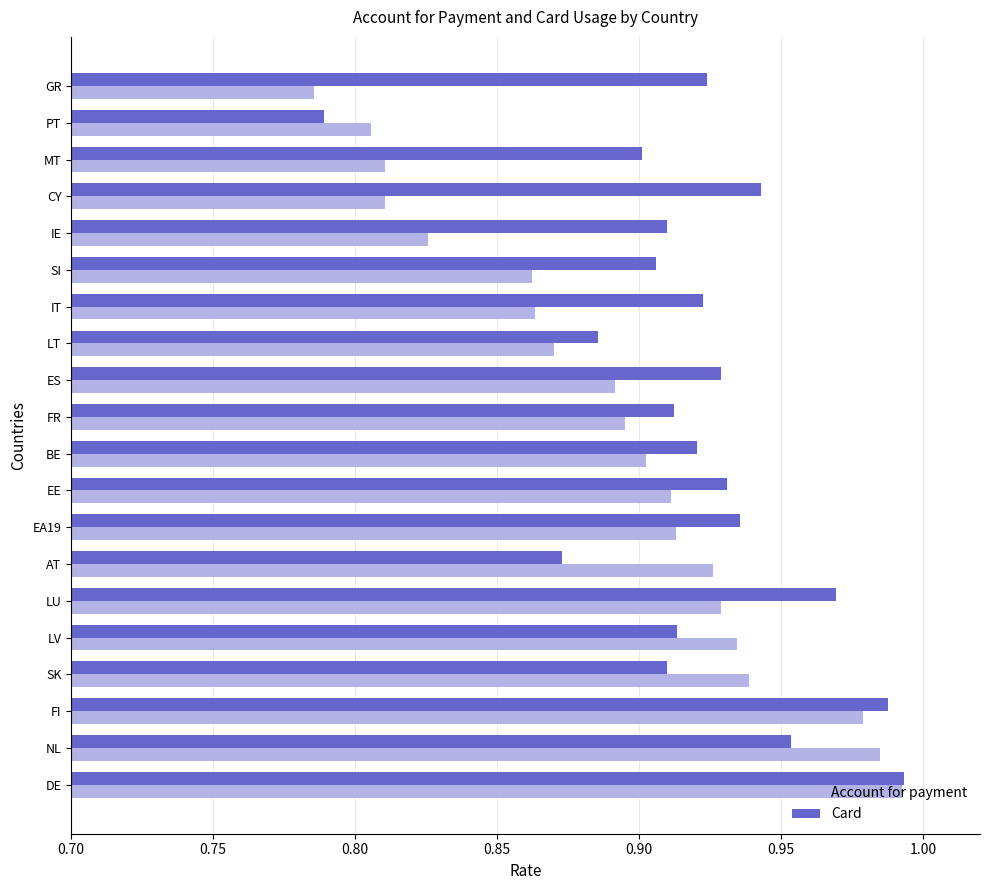

True or false: Card has a value of 0.9 at IT.

True